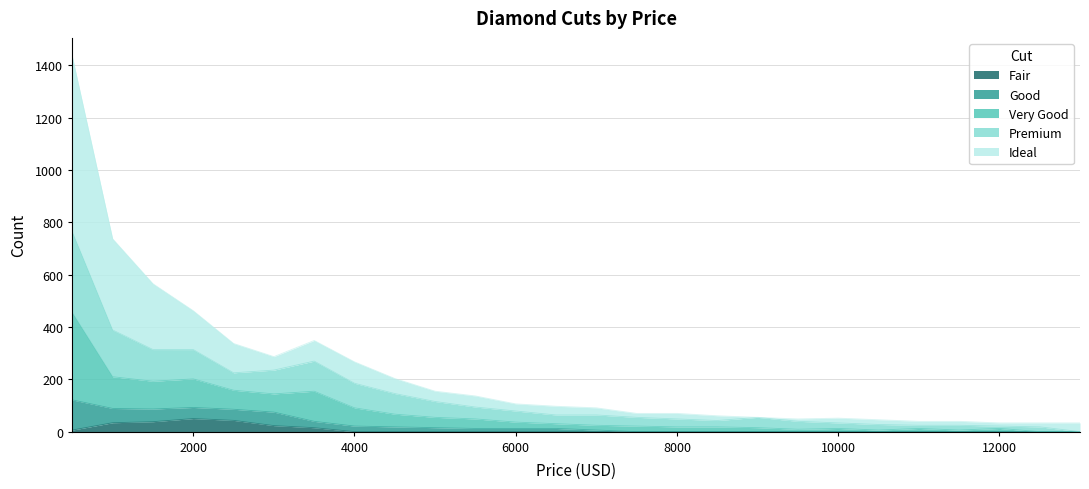

Is it true that Fair equals 0.0 at 4000?

True